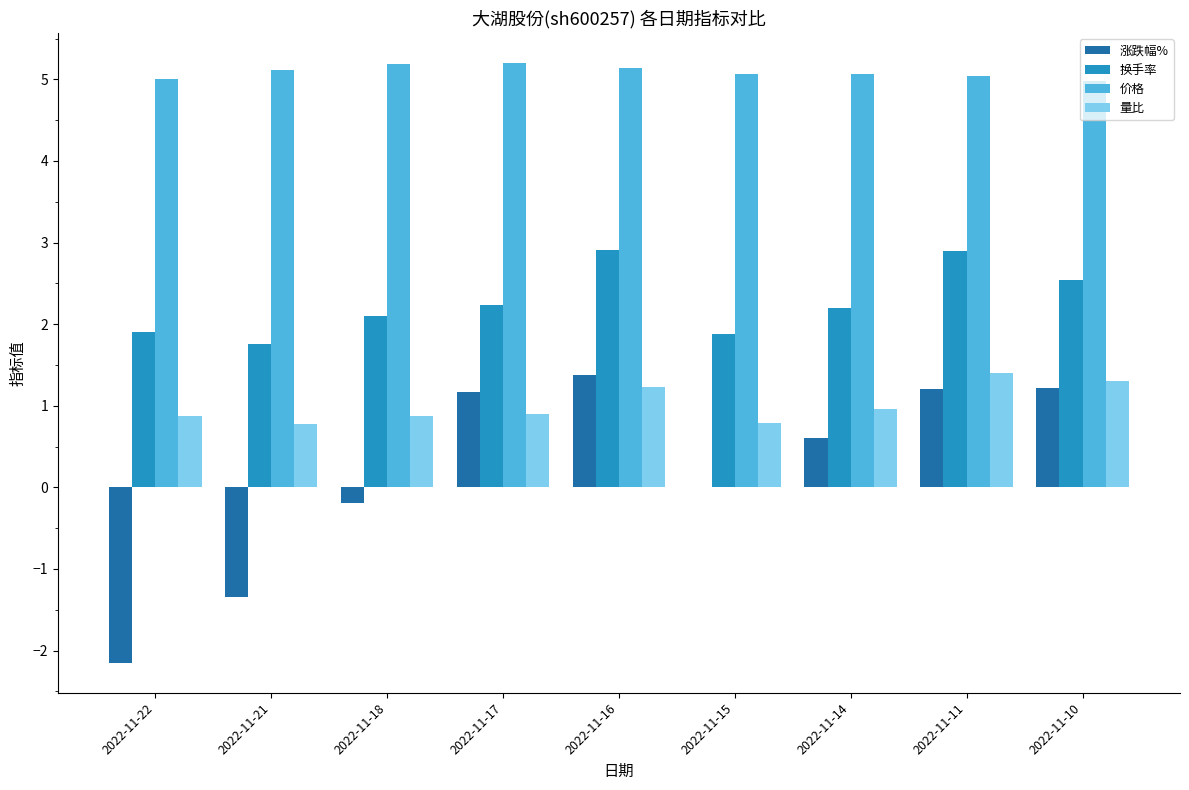

What is the maximum value shown in the chart?

5.2